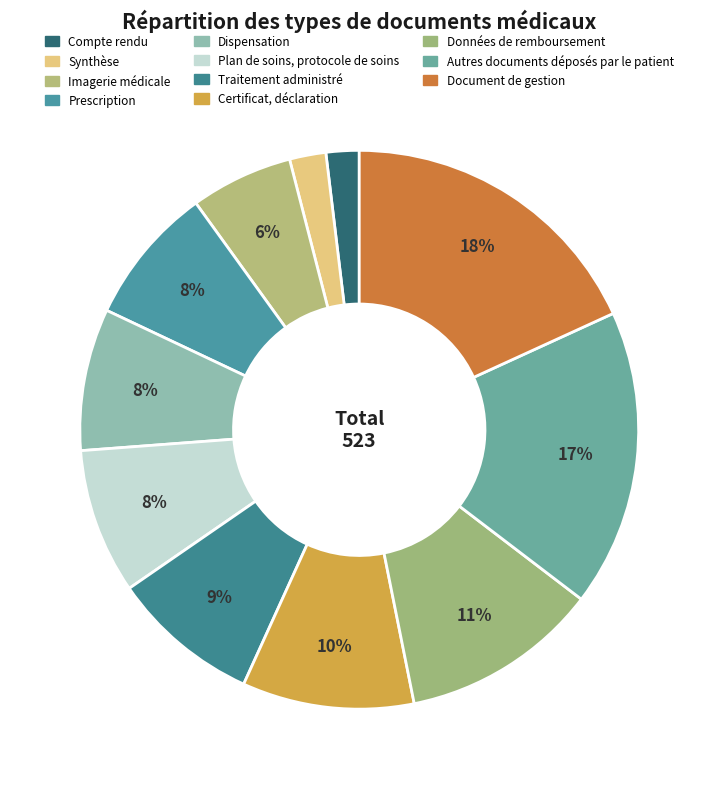

What is the largest slice in the pie chart?

Document de gestion